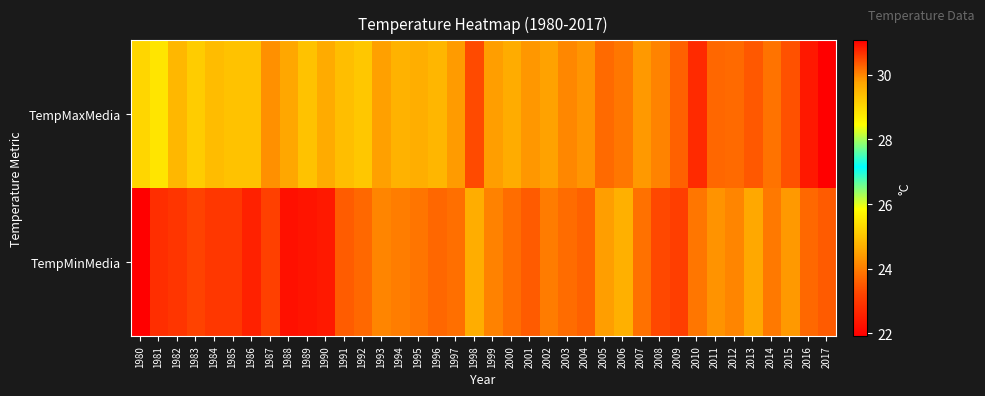

Between 1995 and 2017, which series saw the biggest shift?

TempMaxMedia